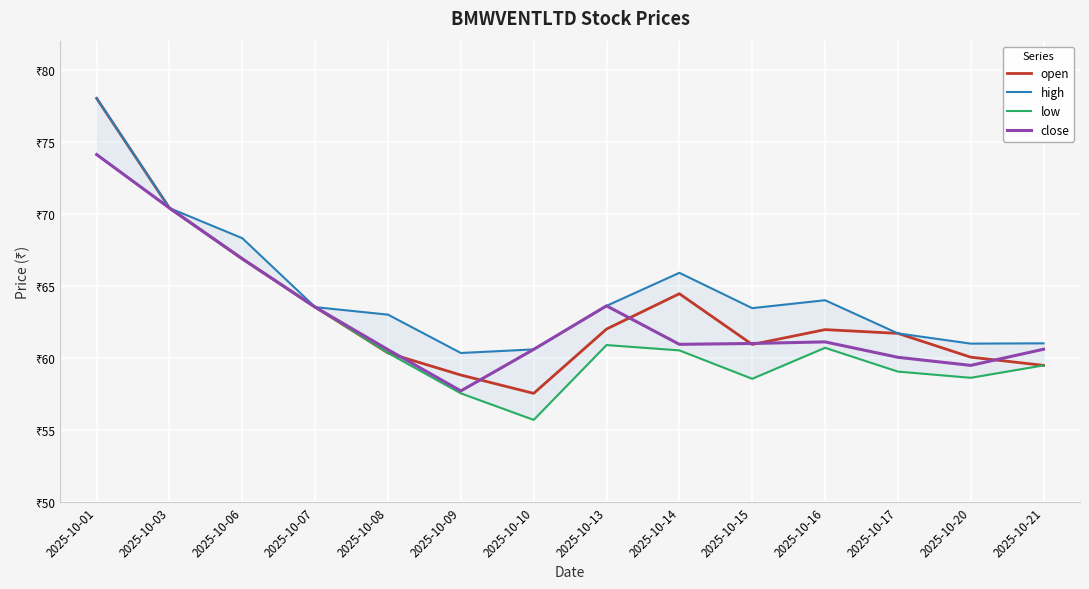

True or false: close and high intersect in this chart.

False